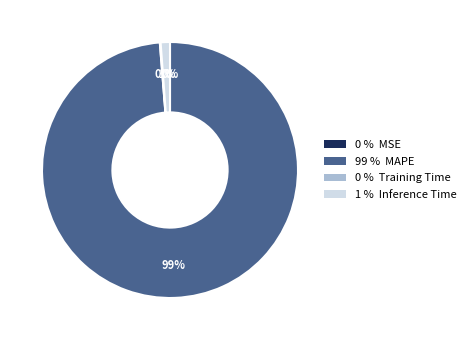

To the nearest percent, what is the average slice percentage?

25%